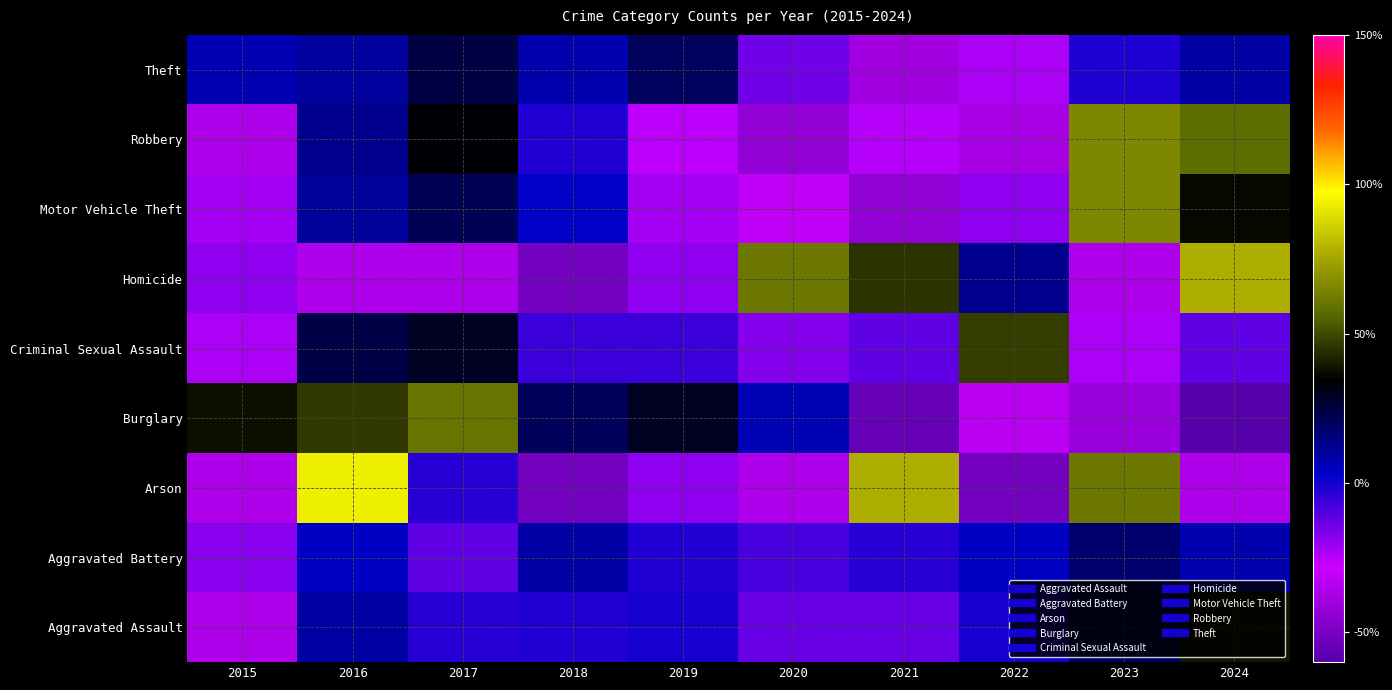

How many series are shown in this chart?

9